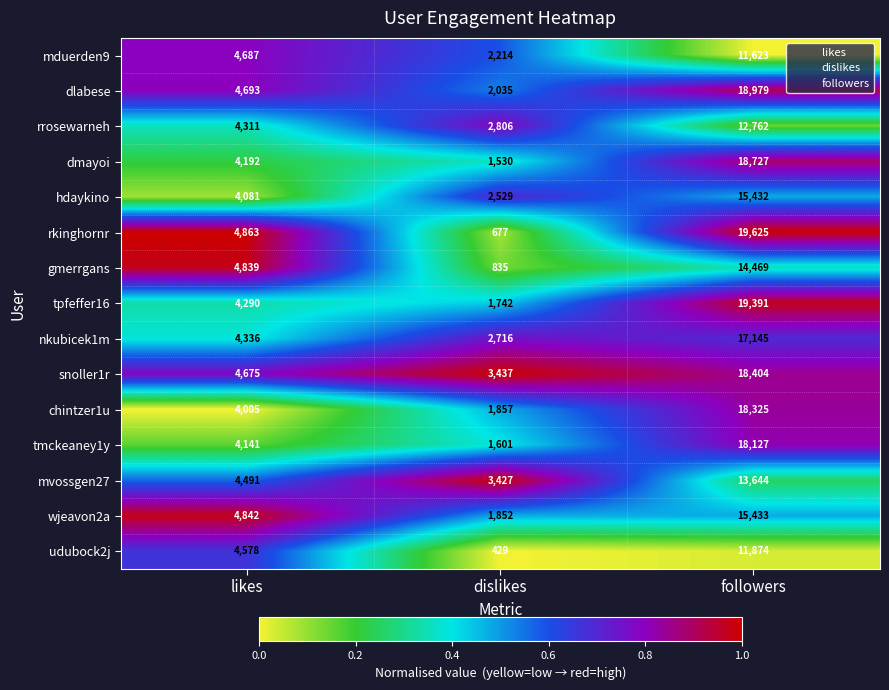

The mduerden9 series shows 6454 at likes. True or false?

False